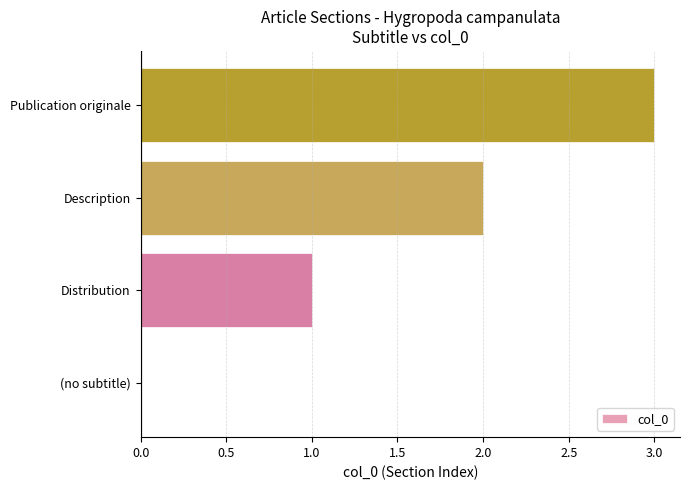

True or false: the data shows 1 at Distribution.

True